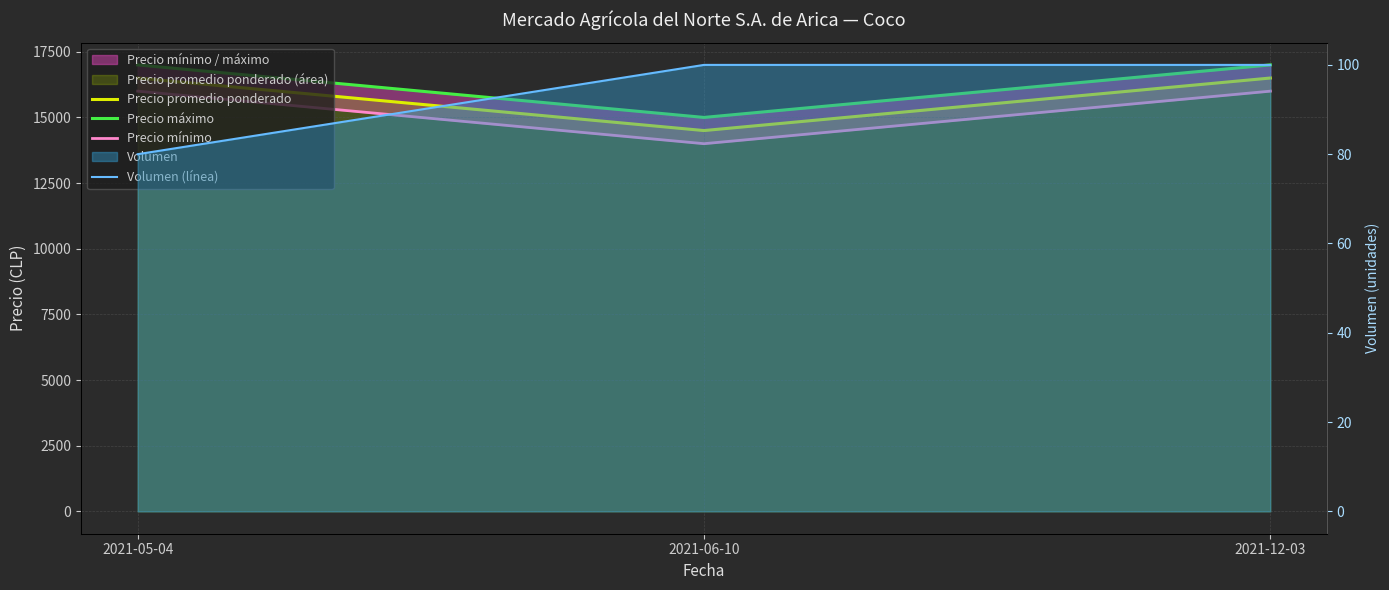

How many Precio máximo values are between 15000 and 17000?

3